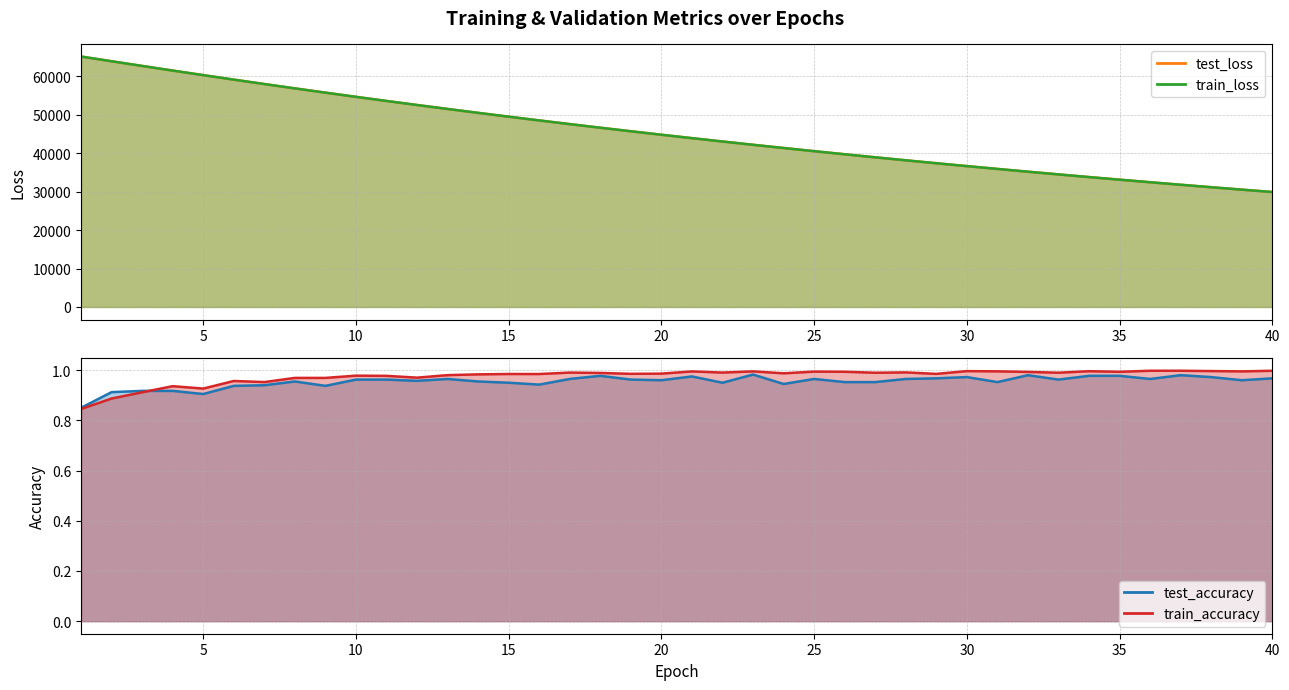

What are all the series names shown in the legend?

test_loss, train_loss, test_accuracy, train_accuracy